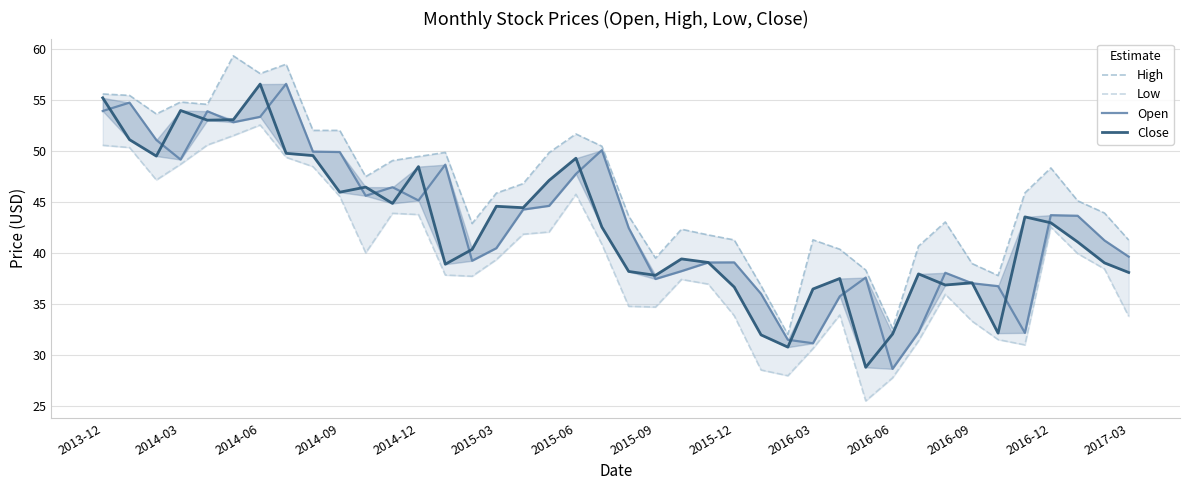

The value of Open at 2014-09 is 84.9. True or false?

False